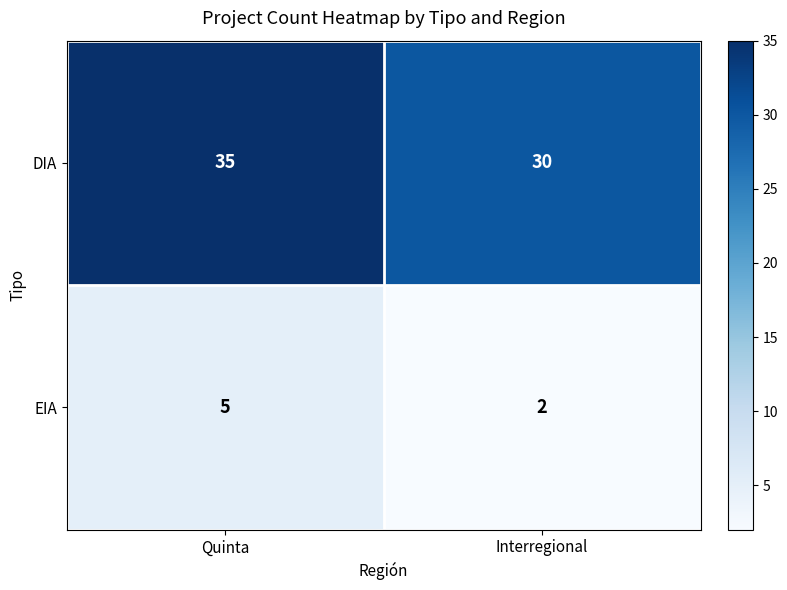

List the series in order of their overall mean, lowest first.

EIA, DIA